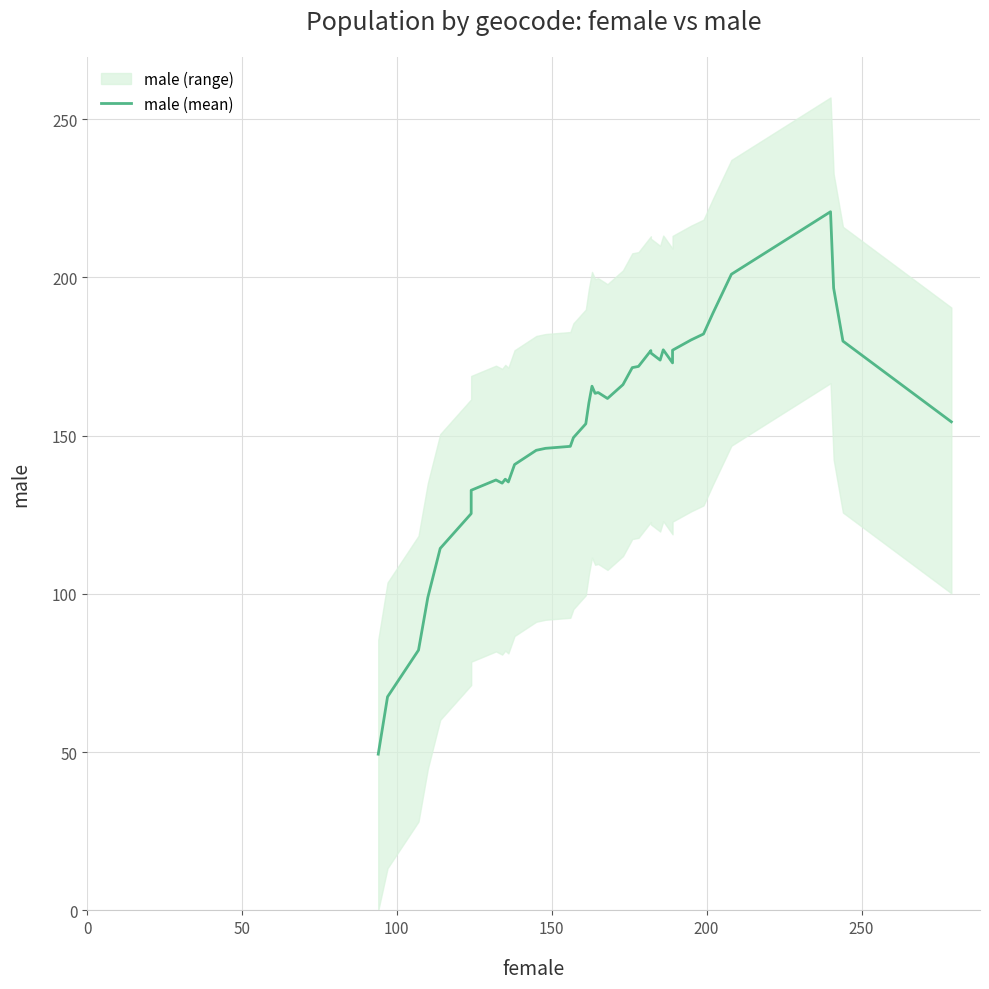

What is the label of the 37th point from the right?

150